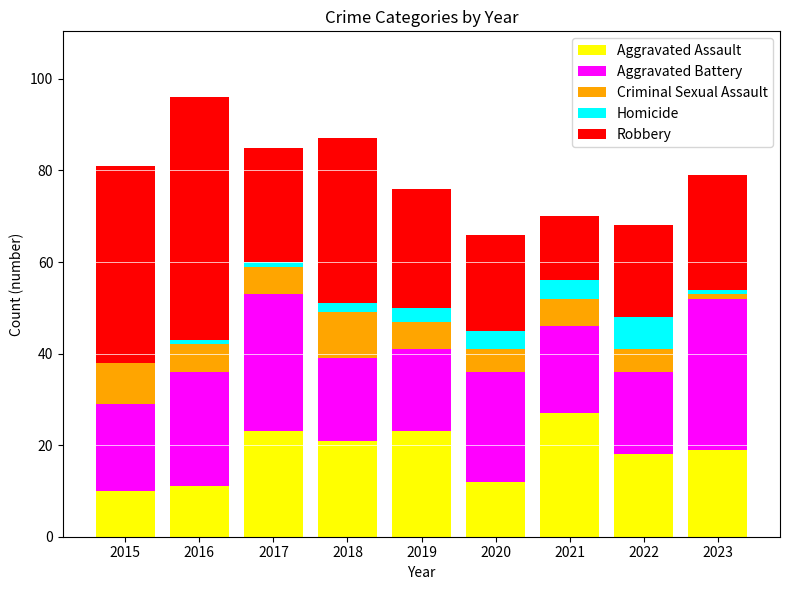

Is it true that Aggravated Assault equals 4 at 2020?

False